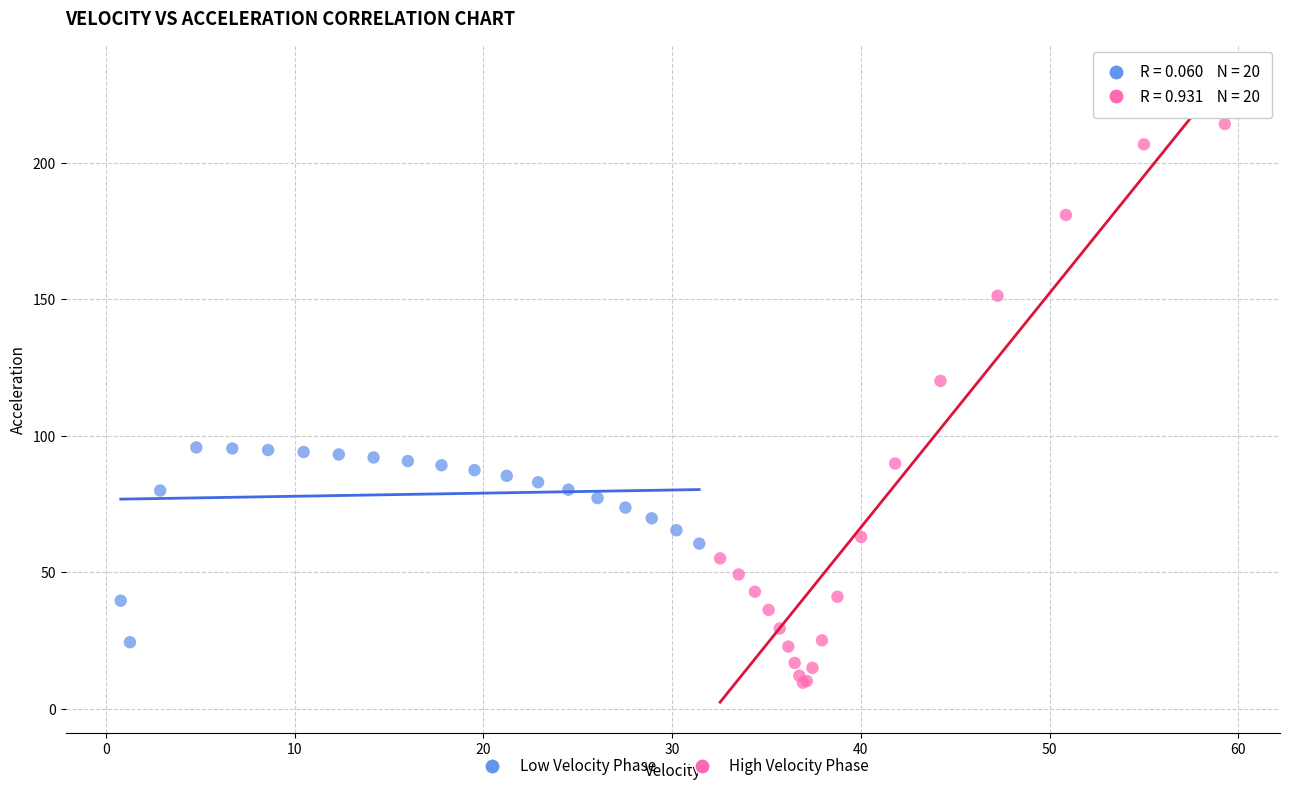

Which series reaches the maximum Y coordinate?

High Velocity Phase